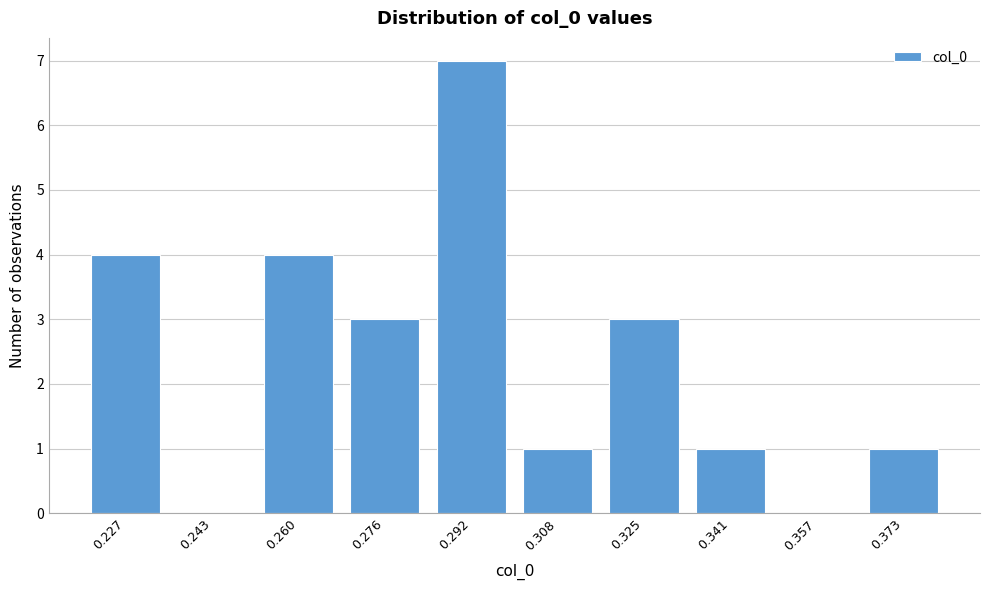

Reading left to right, what are all the values shown in this chart?

0.227=4	0.243=0	0.260=4	0.276=3	0.292=7	0.308=1	0.325=3	0.341=1	0.357=0	0.373=1